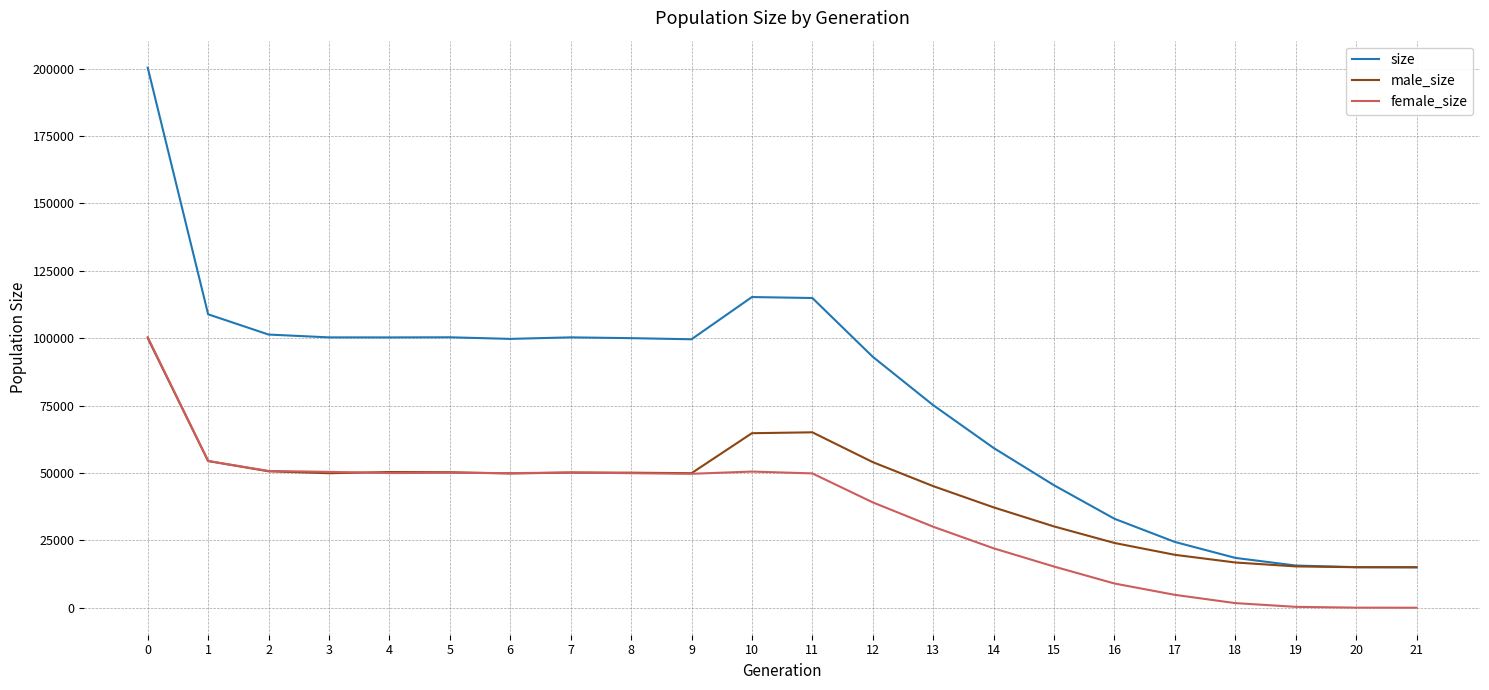

What are all the series names shown in the legend?

size, male_size, female_size